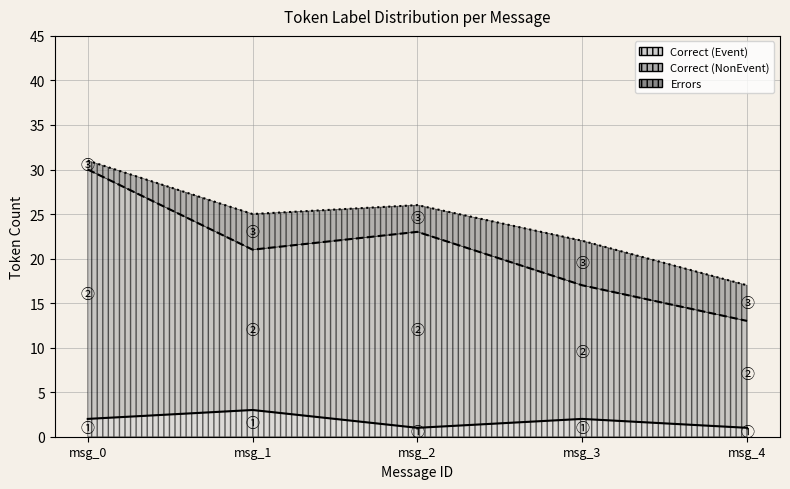

At which category is the sum across all series the highest?

msg_0